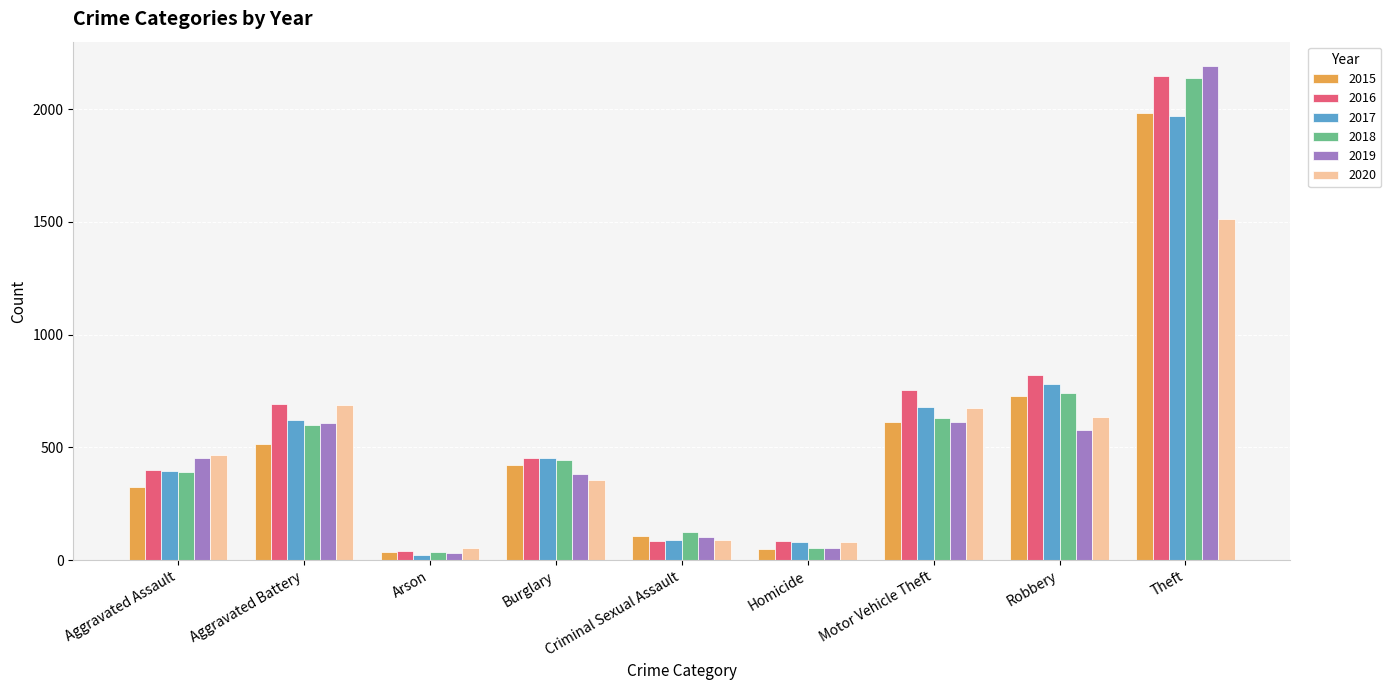

Which series has the largest range (max minus min)?

2019